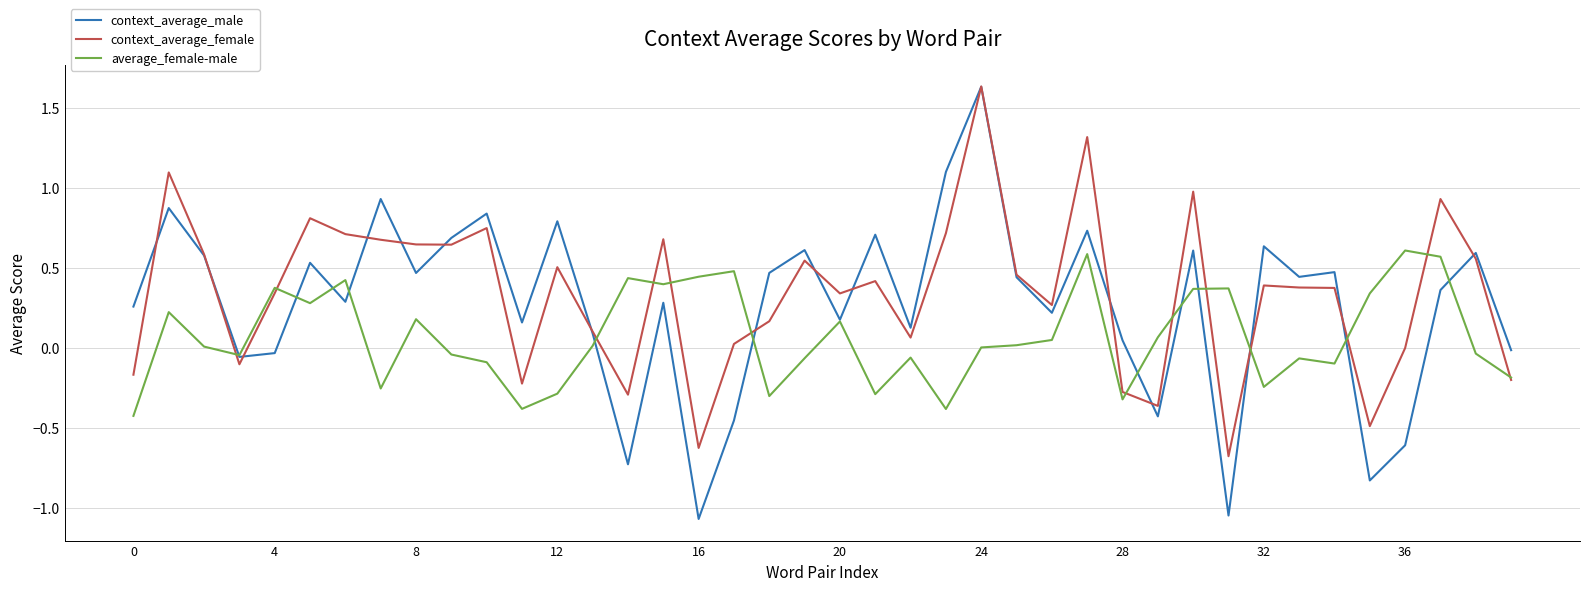

Which series ends up on top after the final intersection of average_female-male and context_average_male?

context_average_male